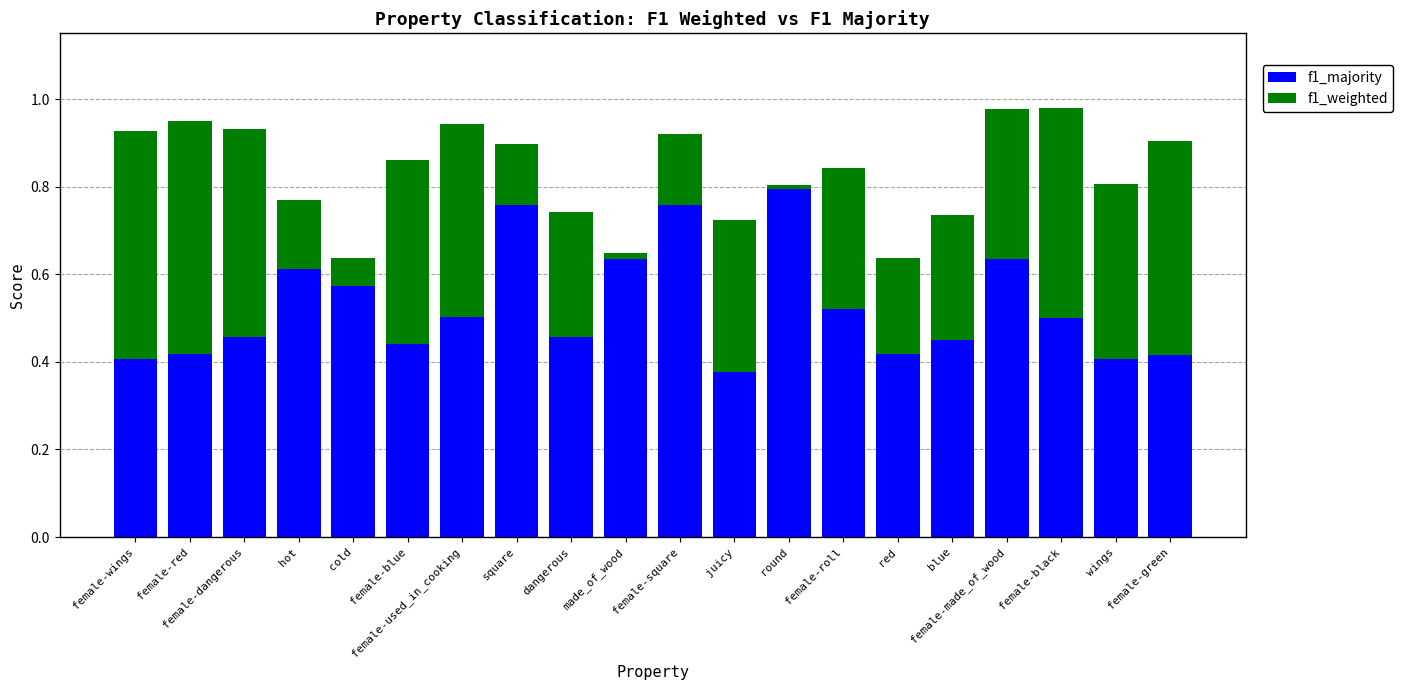

What are all the series names shown in the legend?

f1_majority, f1_weighted